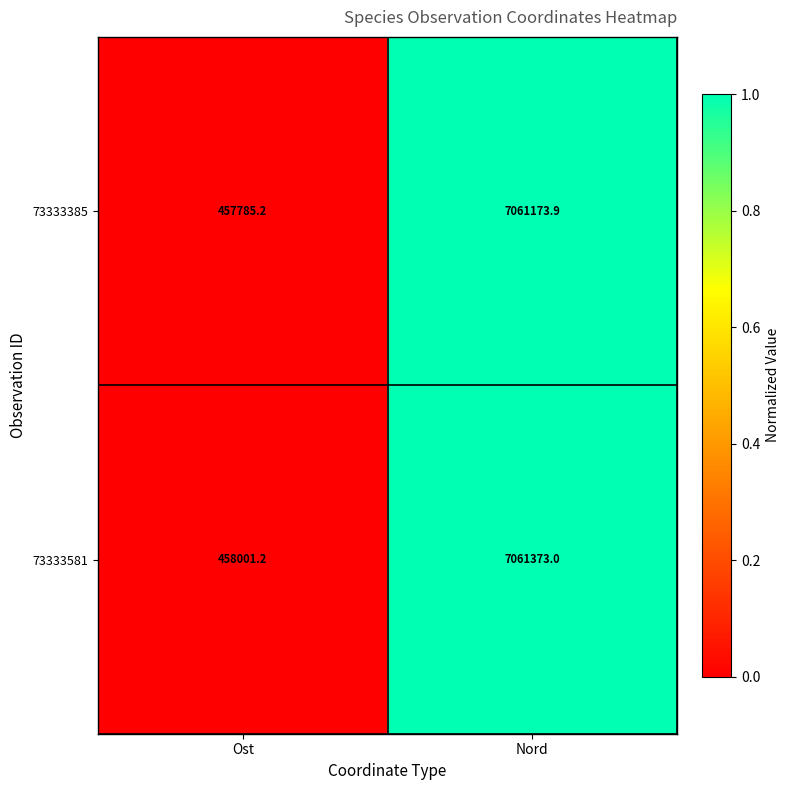

What is the difference between the 73333581 values at Ost and Nord?

6603371.8